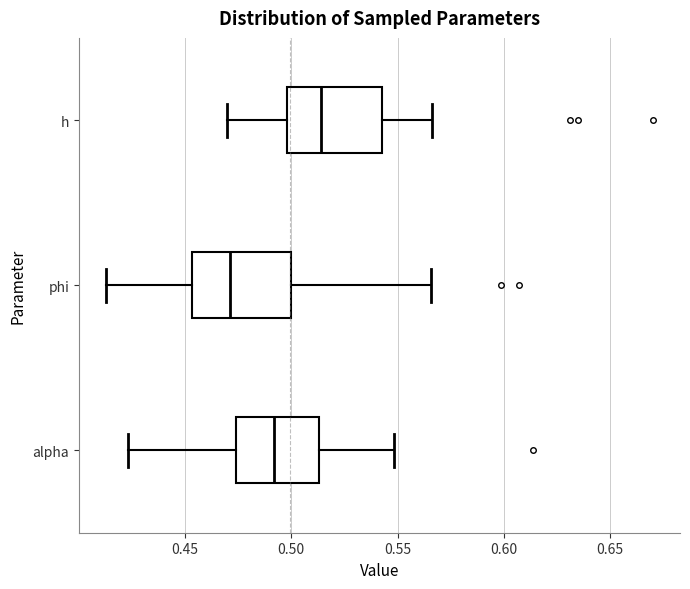

Where does the left whisker of the box for phi end on the x-axis? The values are not printed on the chart, so give them approximately, as read against the axis.

0.415